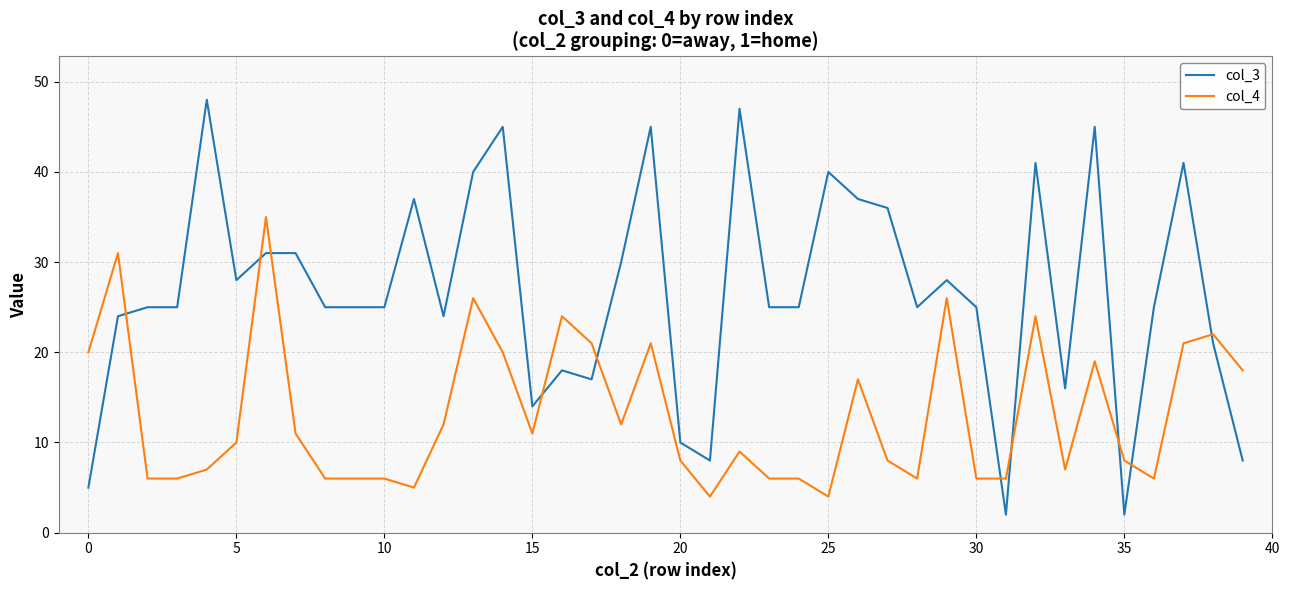

Rank the series by their maximum value, from lowest to highest.

col_4, col_3